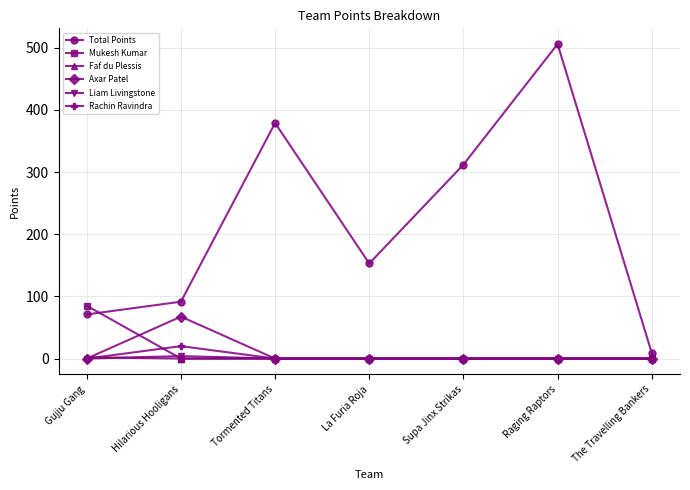

What is the label of the 6th point from the left?

Raging Raptors